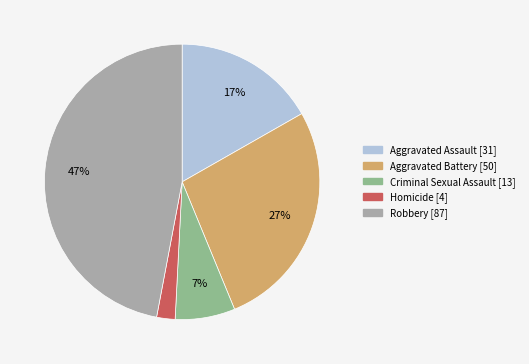

Which slice is the largest?

Robbery